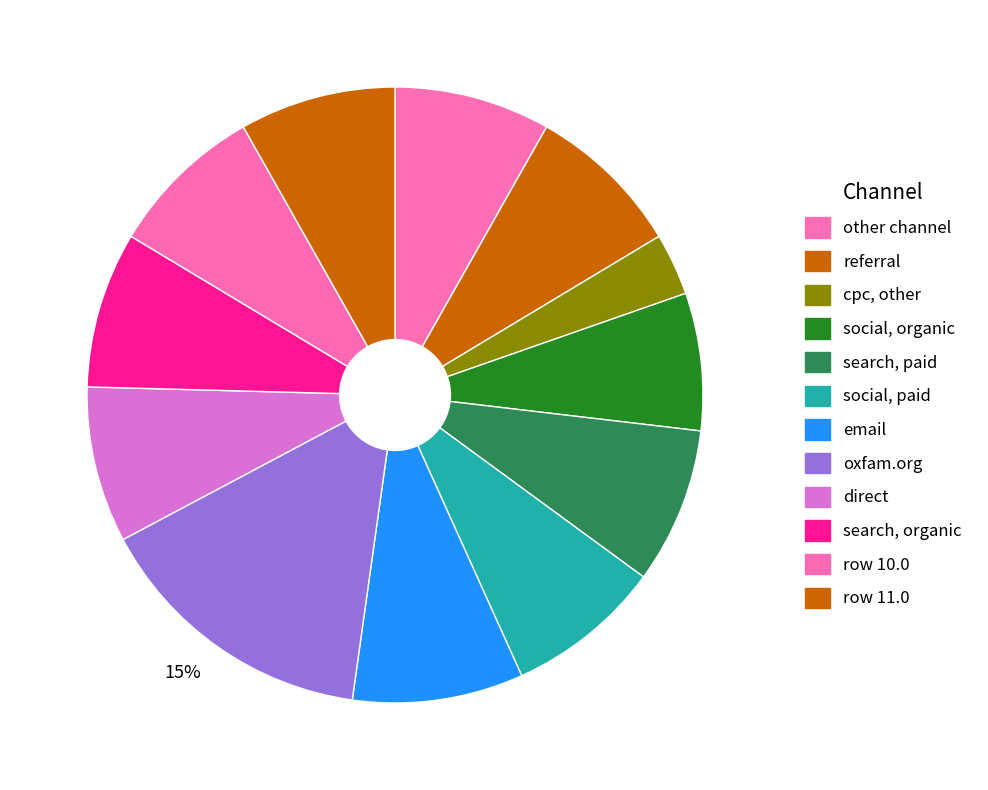

How many segments does this pie chart have?

12